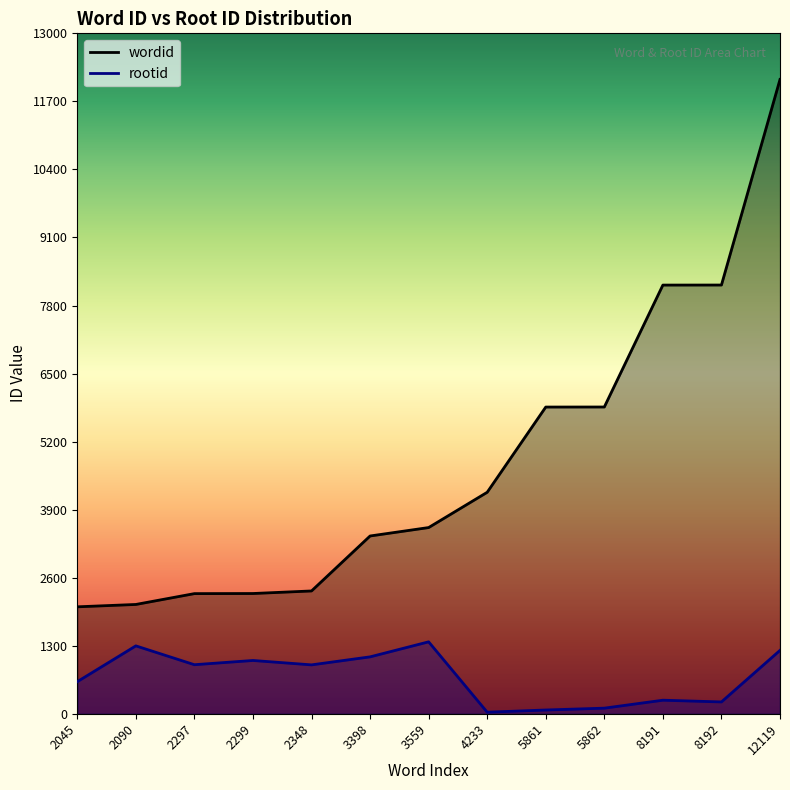

At which label does wordid first exceed 3559?

4233